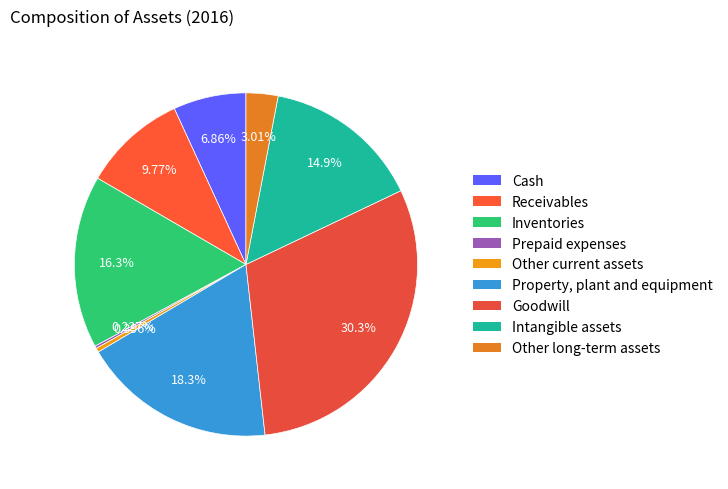

To the nearest percent, what is the average slice percentage?

11%